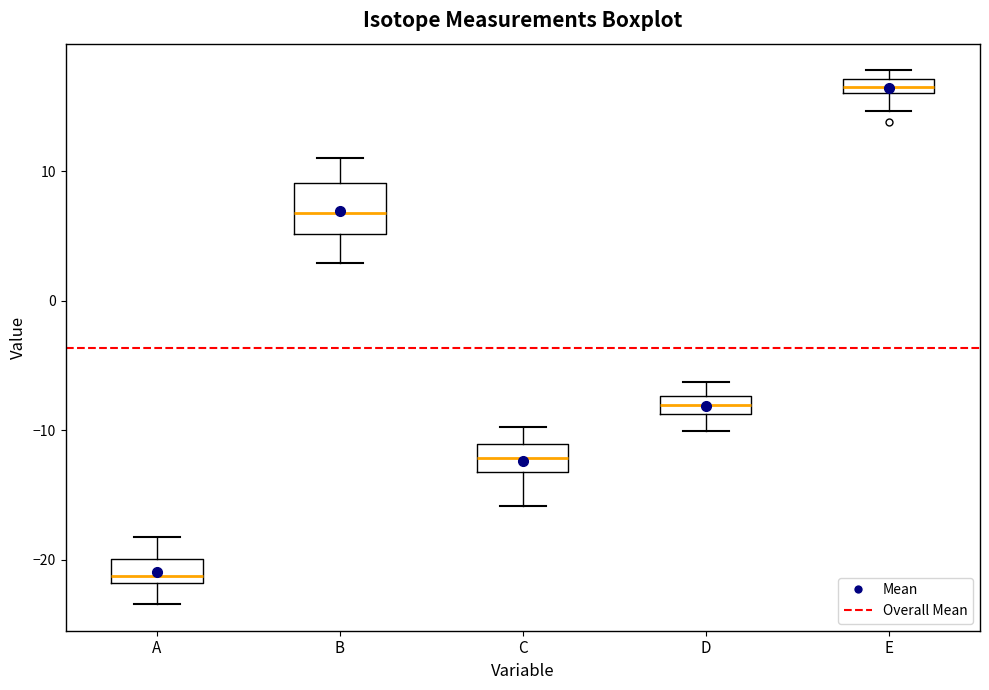

Which box's median line is the highest?

E